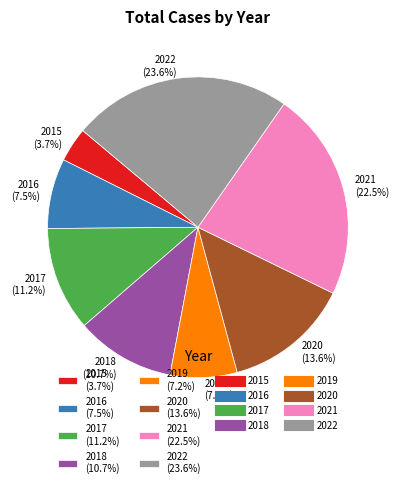

Approximately how many times larger is the value at 2020 compared to 2021?

0.6